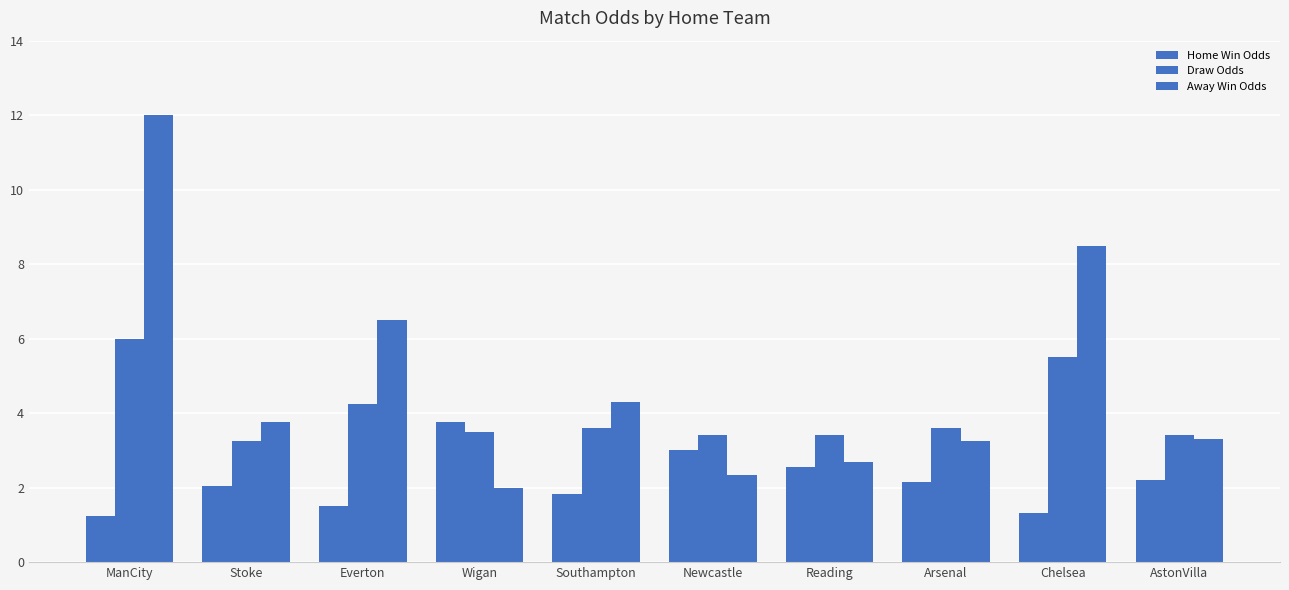

Are the bars grouped side by side (vs. stacked)?

Yes